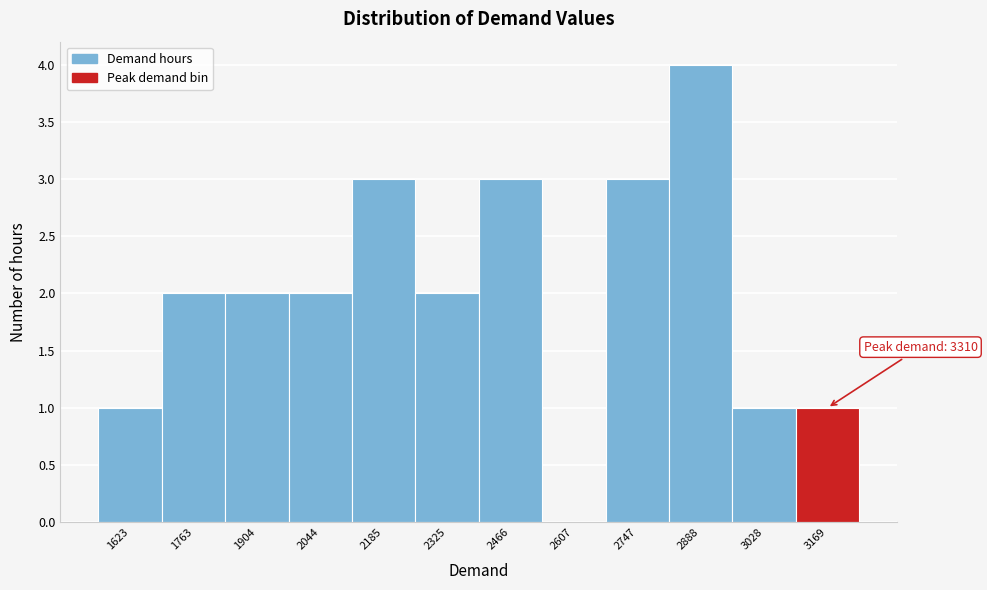

Reading right to left, extract all data points from this chart.

3169=1	3028=1	2888=4	2747=3	2607=0	2466=3	2325=2	2185=3	2044=2	1904=2	1763=2	1623=1